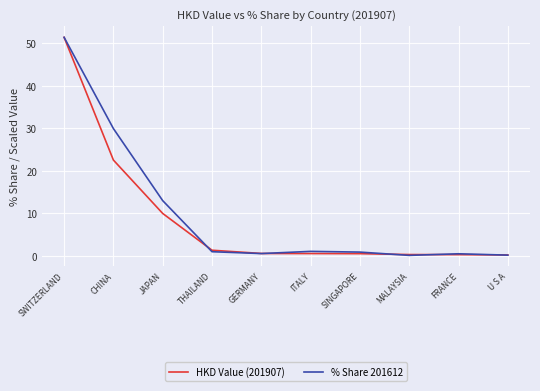

Is it true that % Share 201612 equals 13.0 at JAPAN?

True